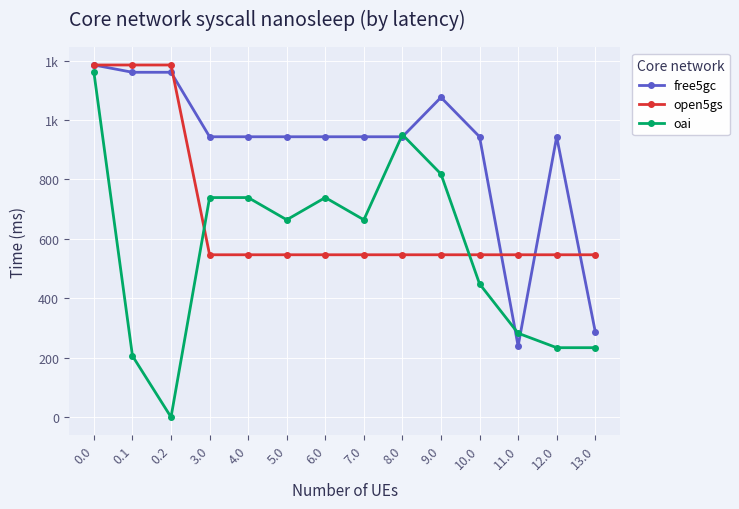

Reading right to left, extract all data points from this chart.

free5gc: 13.0=287.6	12.0=943.5	11.0=239.0	10.0=943.5	9.0=1076.0	8.0=943.5	7.0=943.5	6.0=943.5	5.0=943.5	4.0=943.5	3.0=943.5	0.2=1160.5	0.1=1160.5	0.0=1185.0
open5gs: 13.0=546.4	12.0=546.4	11.0=546.4	10.0=546.4	9.0=546.4	8.0=546.4	7.0=546.4	6.0=546.4	5.0=546.4	4.0=546.4	3.0=546.4	0.2=1185.0	0.1=1185.0	0.0=1185.0
oai: 13.0=233.7	12.0=233.7	11.0=282.3	10.0=448.4	9.0=818.0	8.0=950.6	7.0=664.0	6.0=738.9	5.0=664.0	4.0=738.9	3.0=738.9	0.2=0.0	0.1=206.0	0.0=1160.5